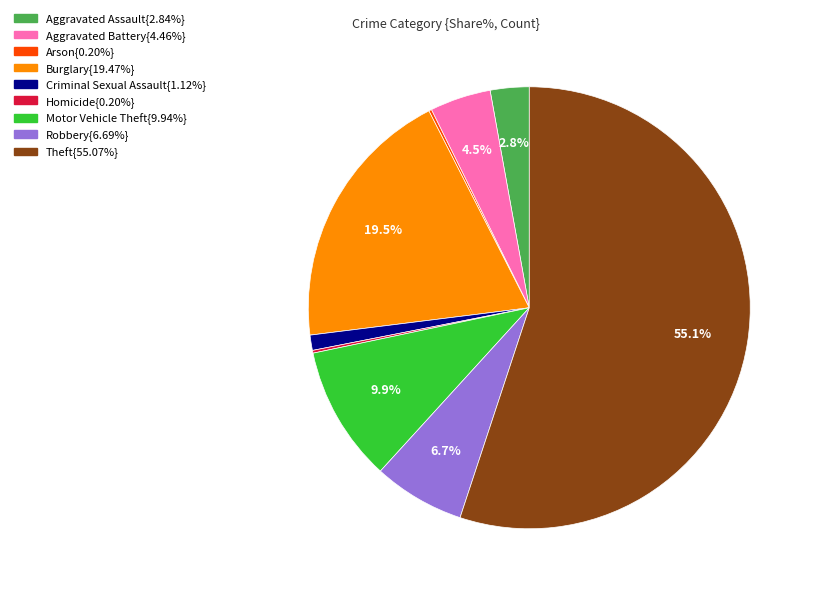

Is there a majority slice in this chart?

Yes